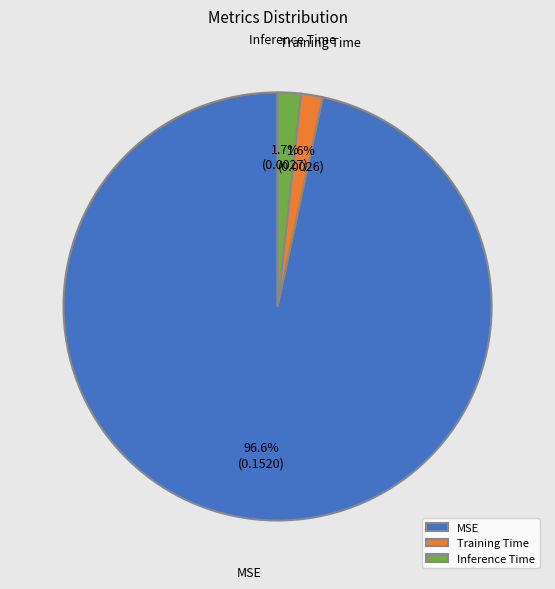

Is the sum of Training Time and Inference Time greater than half?

No